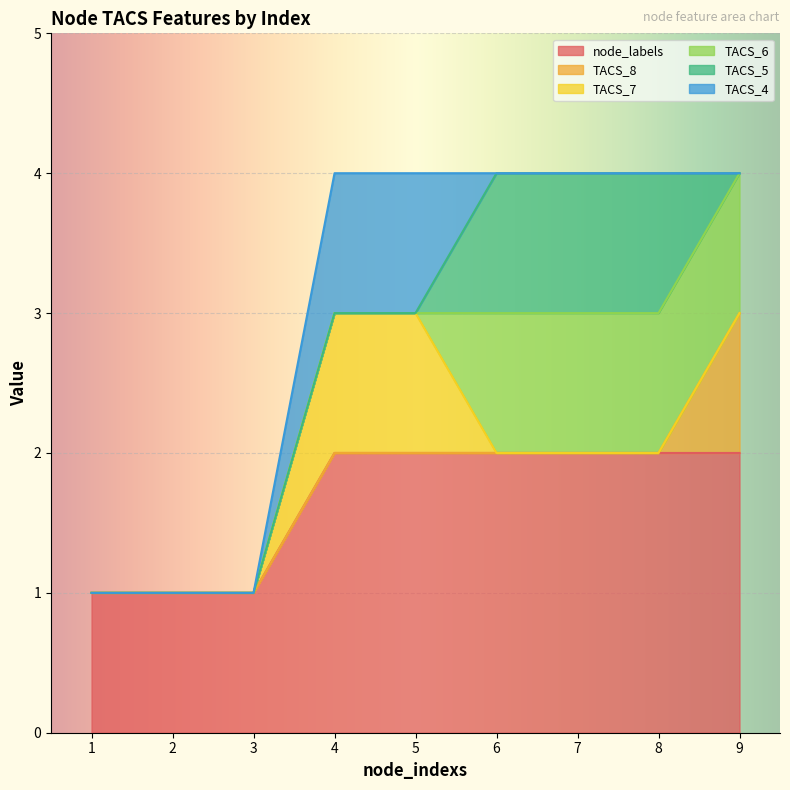

The TACS_6 series shows 1 at 3. True or false?

False